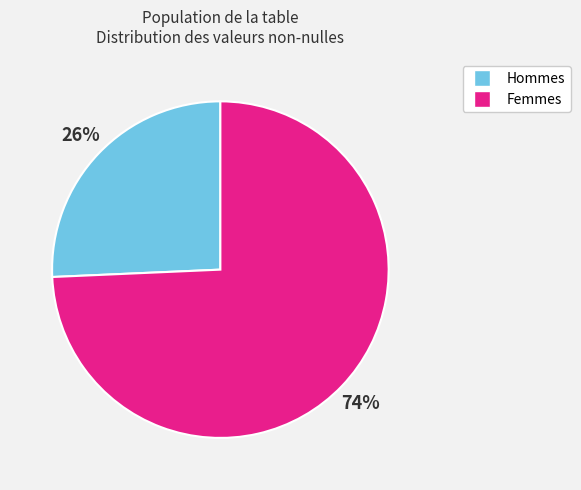

Is there a majority slice in this chart?

Yes